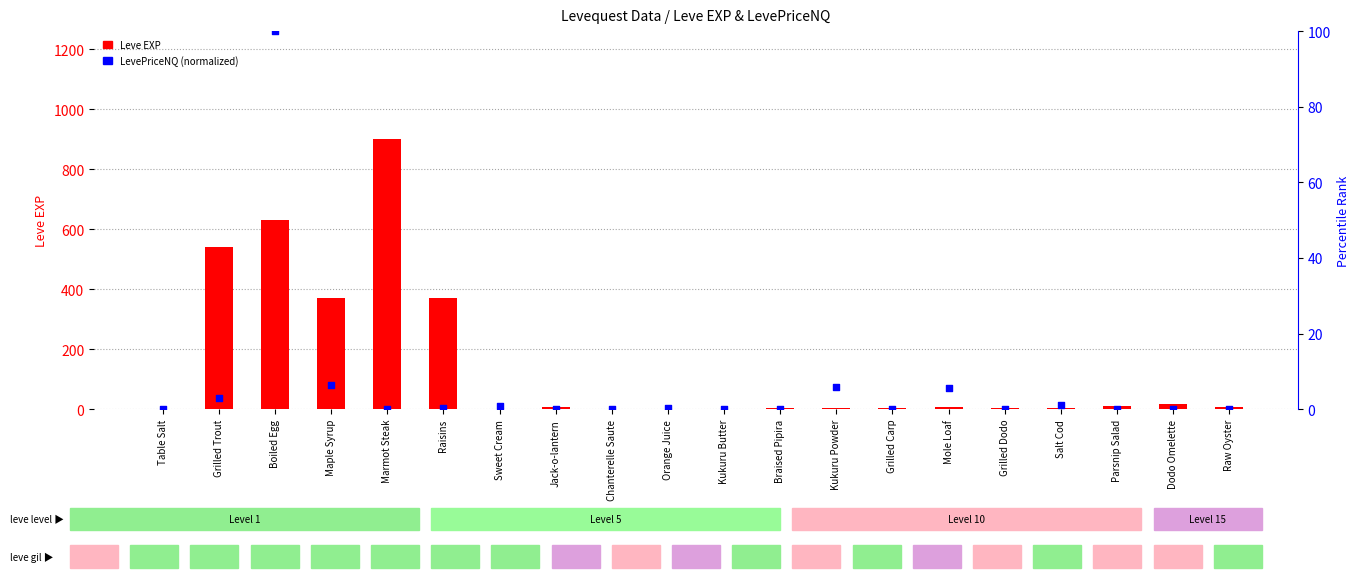

Is the value of LevePriceNQ (normalized) at Mole Loaf greater than the value of Leve EXP at Table Salt?

Yes